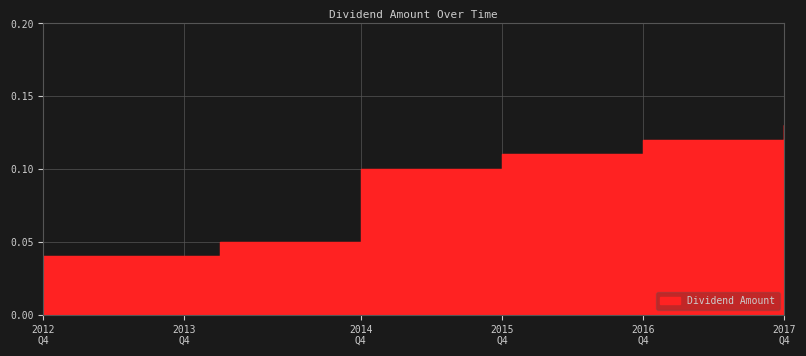

How many values are between 0 and 1?

22